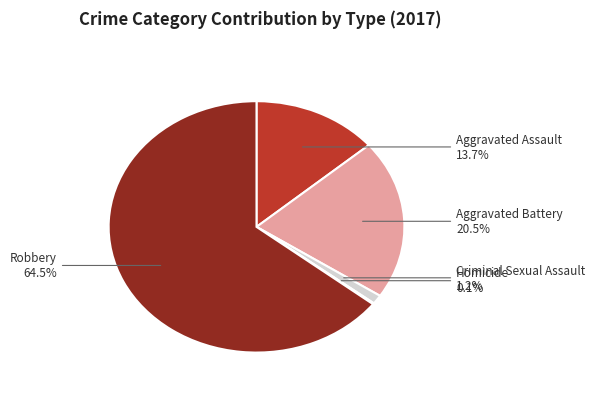

Which slice is the largest?

Robbery